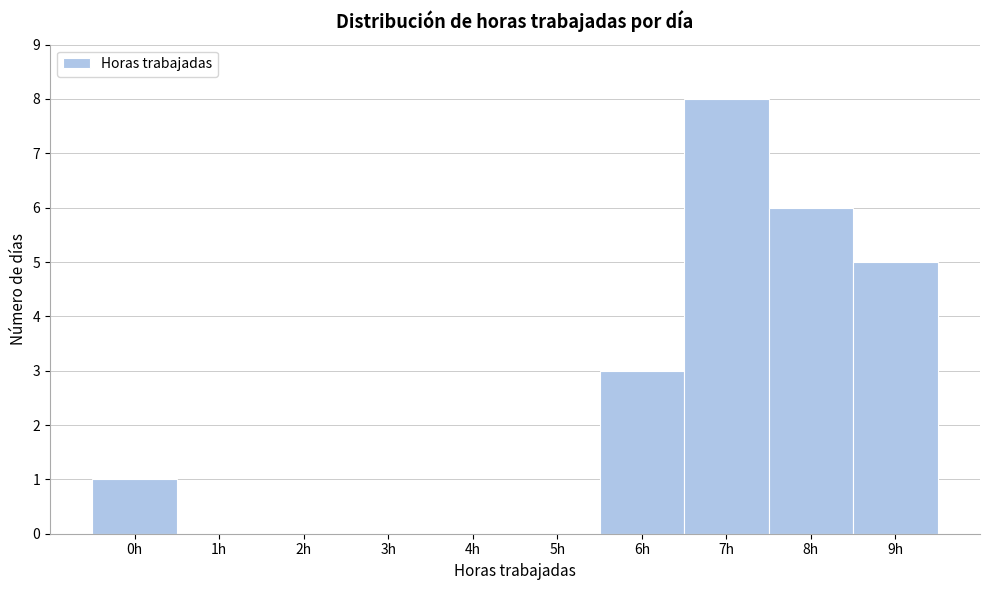

How tall is the bar that spans -0.5 to 0.5 on the x-axis? The values are not printed on the chart, so give them approximately, as read against the axis.

1